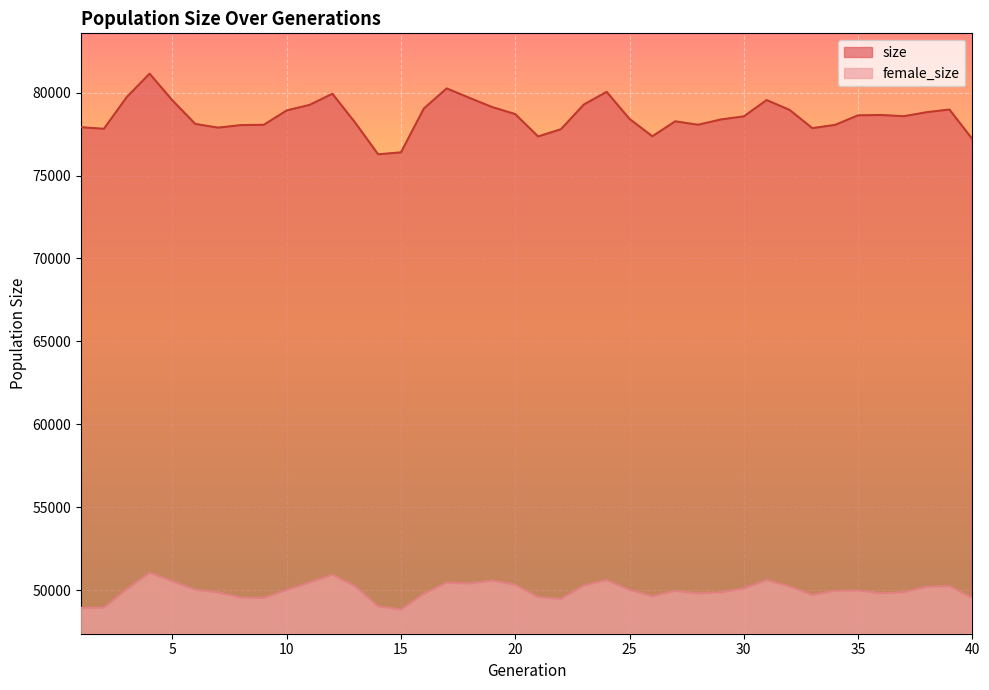

True or false: female_size has a value of 49801 at 36.

True